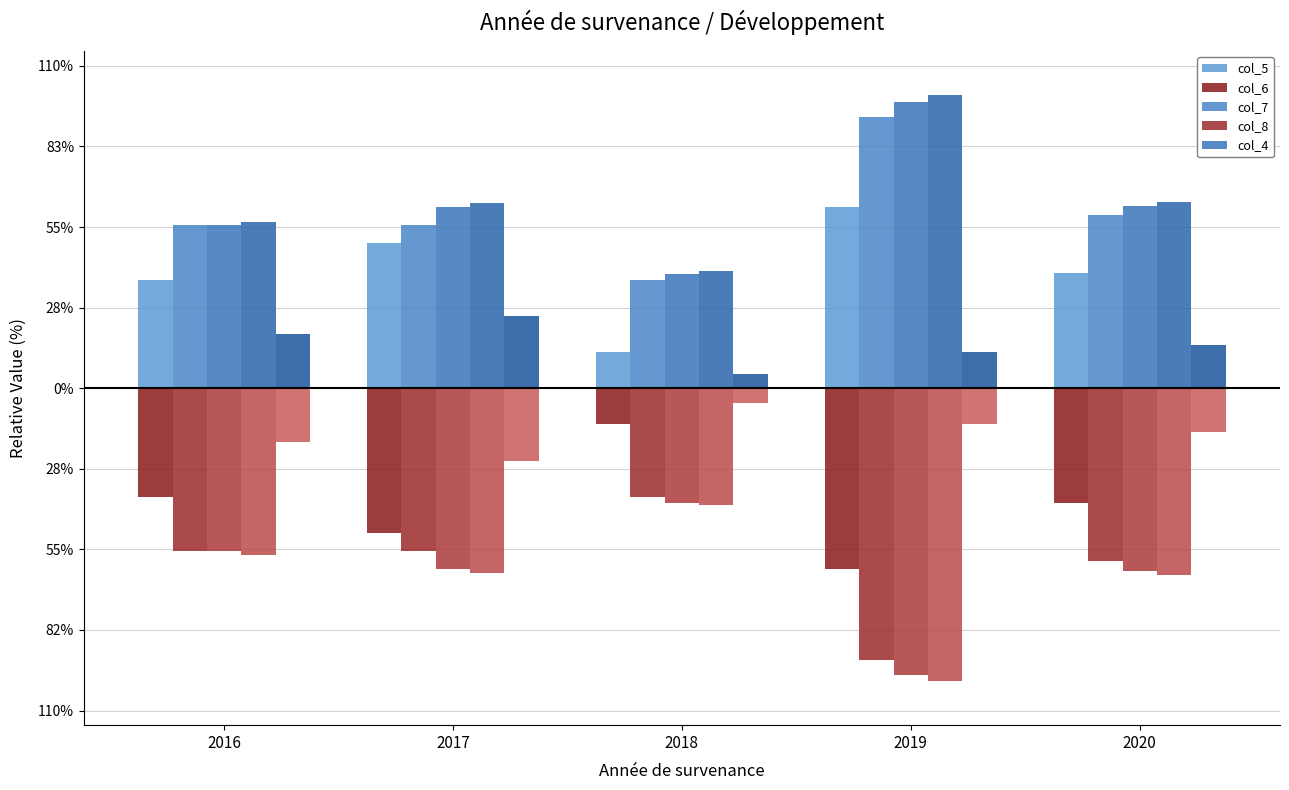

Does the chart contain any negative values?

Yes